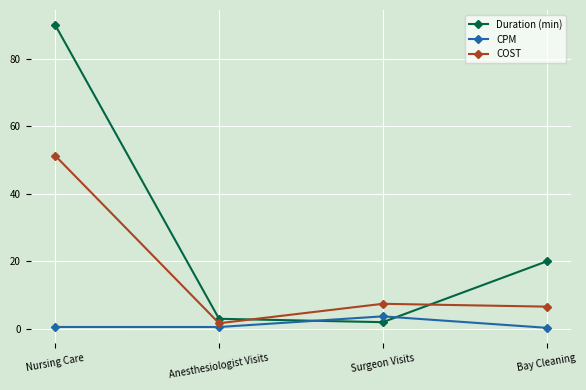

What are all the series names shown in the legend?

Duration (min), CPM, COST